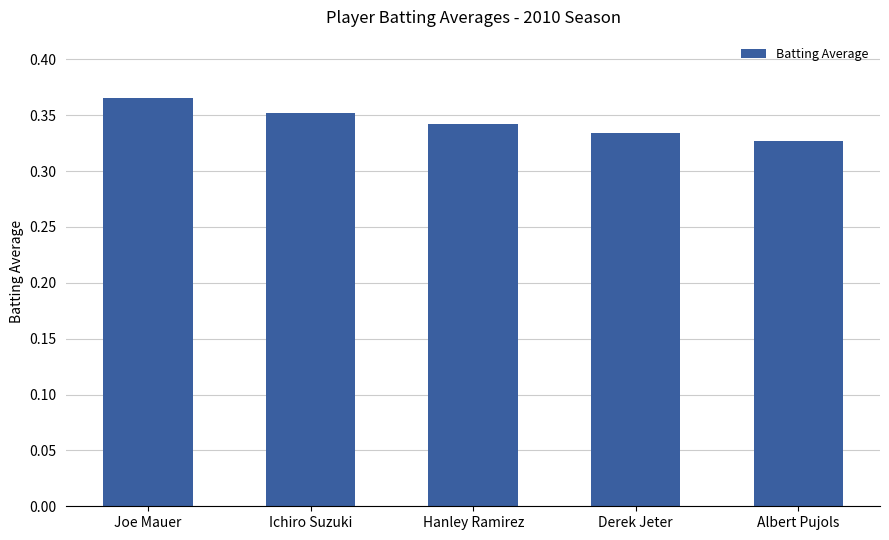

Which category has the highest value across all series?

Joe Mauer